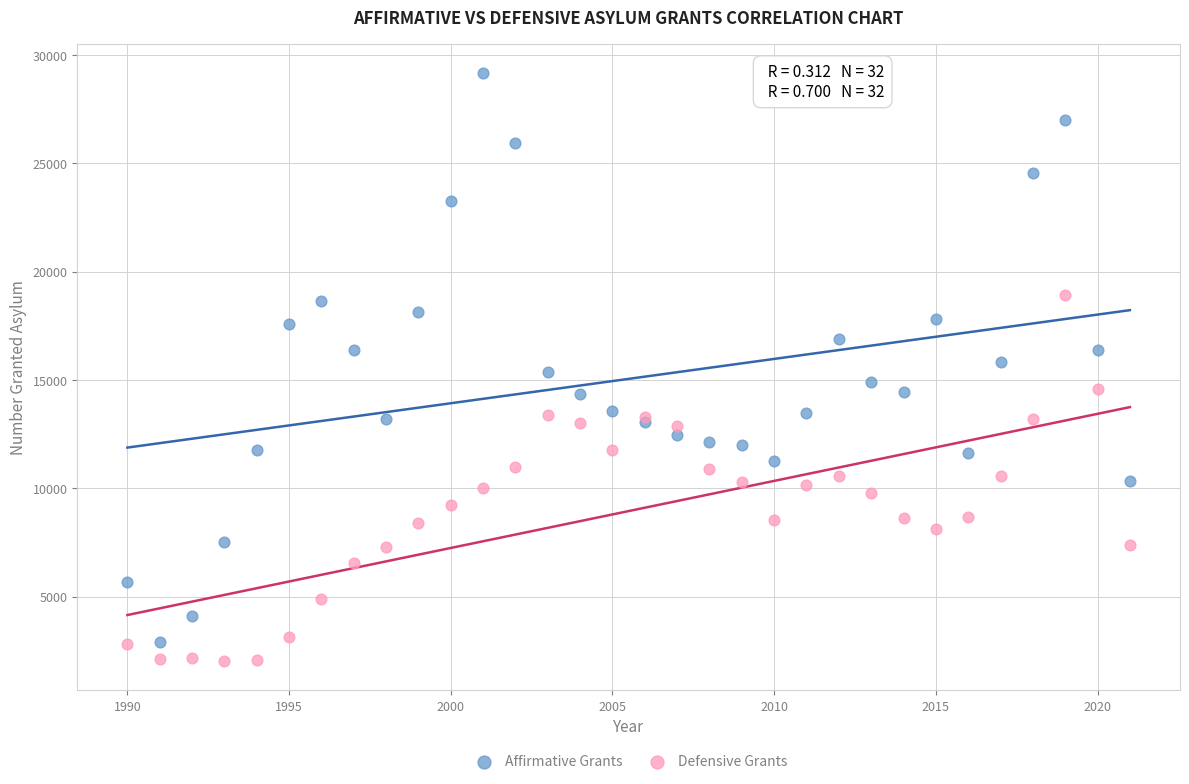

Which series reaches the maximum Y coordinate?

Affirmative Grants